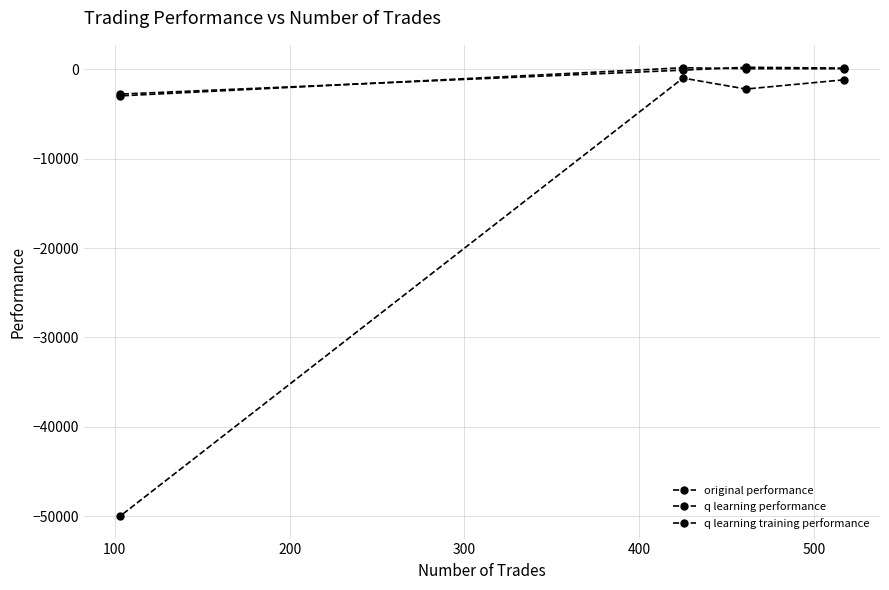

Which series has the largest total across all categories?

q learning performance